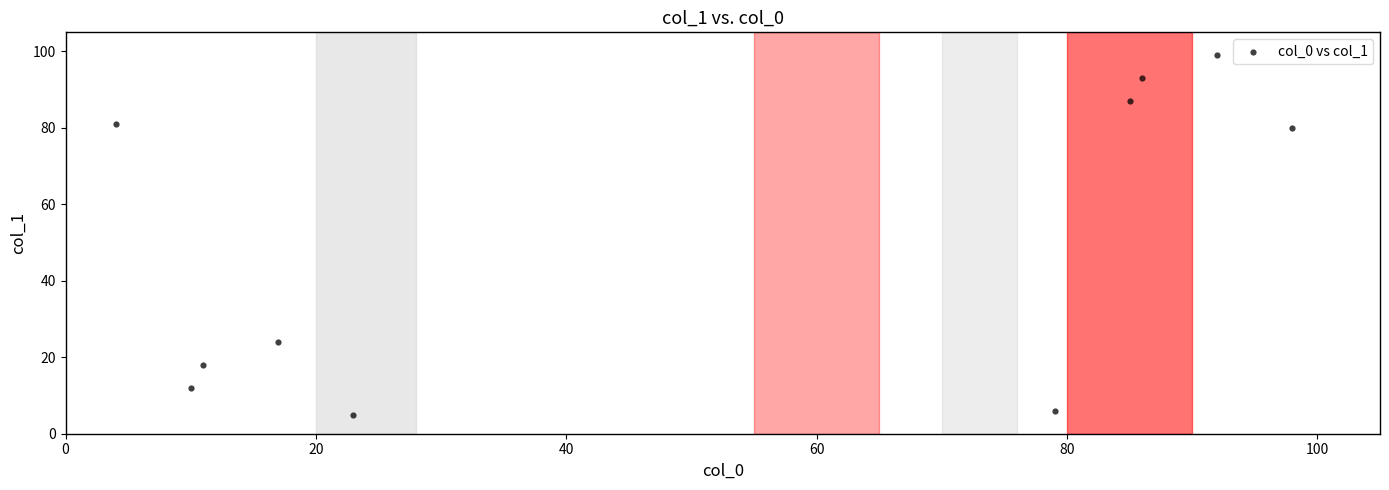

What is the range of Y values (max minus min)?

94